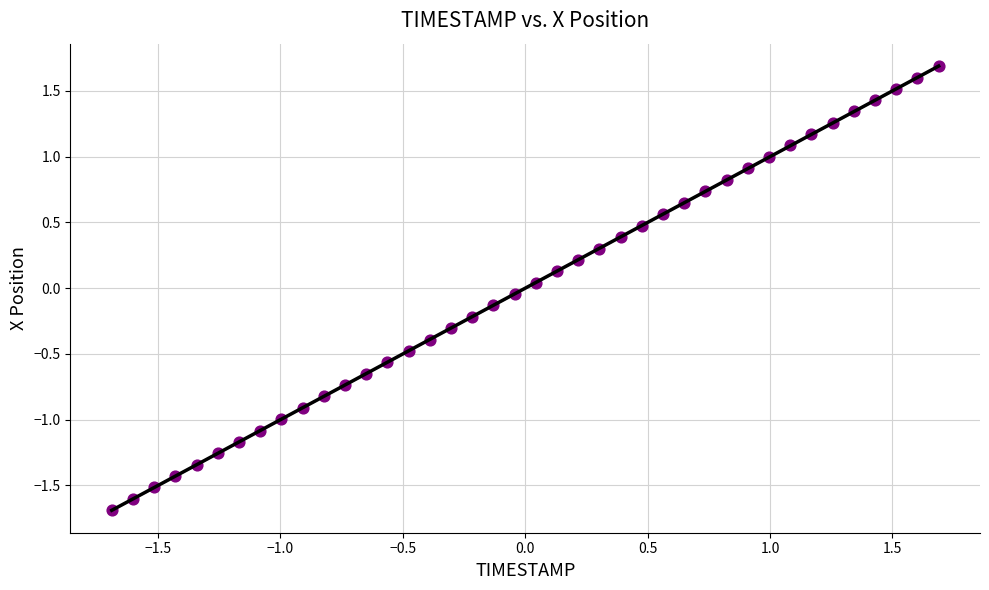

What is the range of X values (max minus min)?

3.4